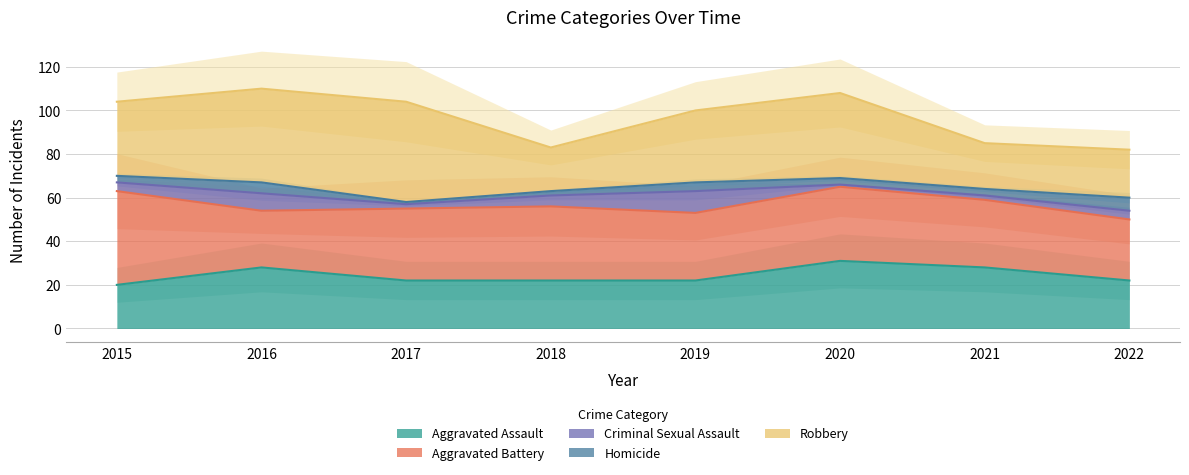

Reading left to right, what are all the values shown in this chart?

Aggravated Assault: 20	28	22	22	22	31	28	22
Aggravated Battery: 43	26	33	34	31	34	31	28
Criminal Sexual Assault: 4	8	2	5	10	1	2	4
Homicide: 3	5	1	2	4	3	3	6
Robbery: 34	43	46	20	33	39	21	22